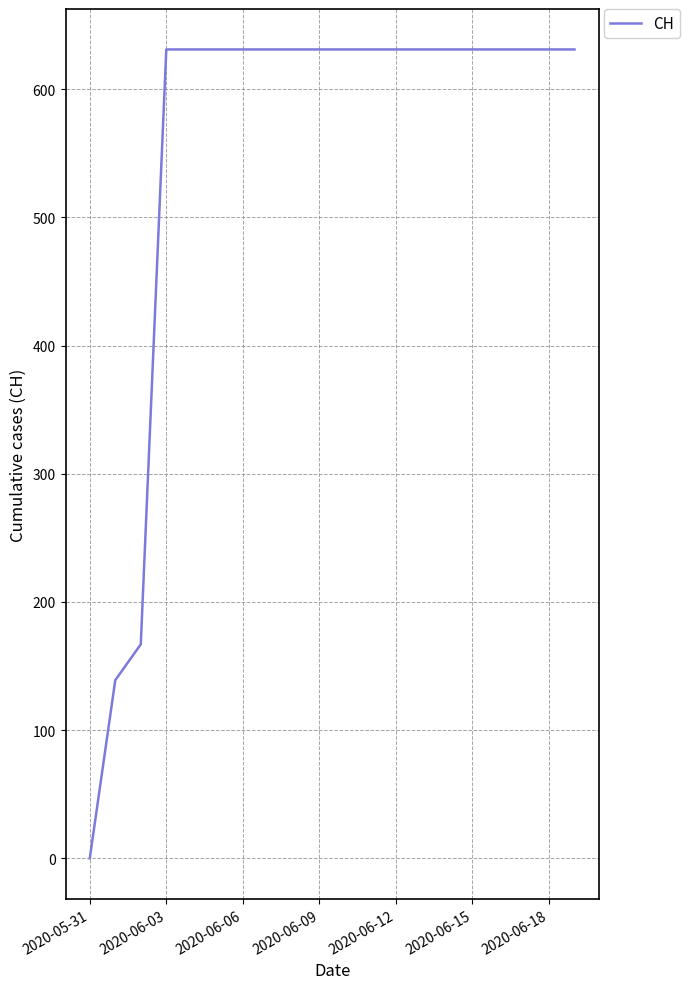

What is the greatest value displayed?

631